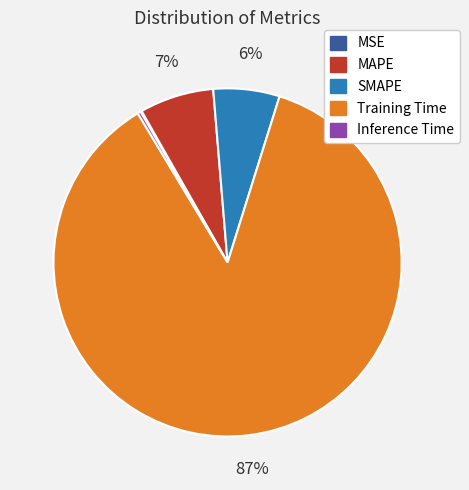

Does any single category account for the majority?

Yes